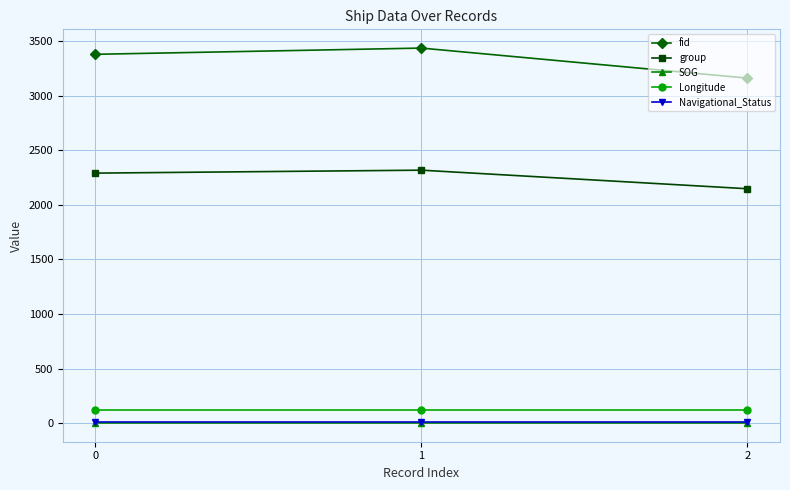

What is the smallest value displayed?

2.1